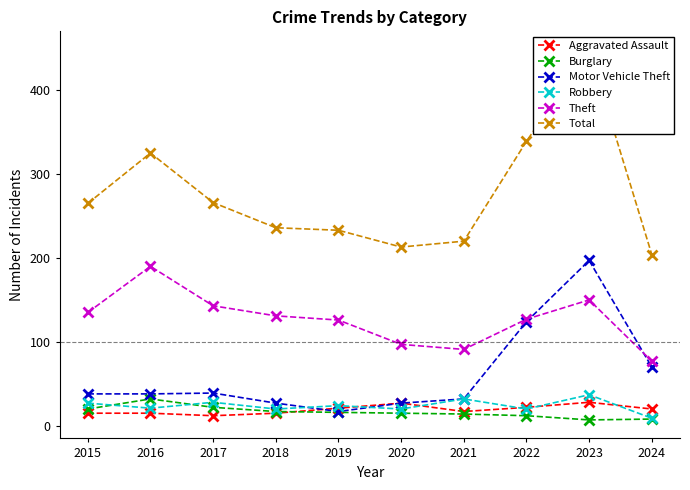

The value of Robbery at 2018 is 20. True or false?

True